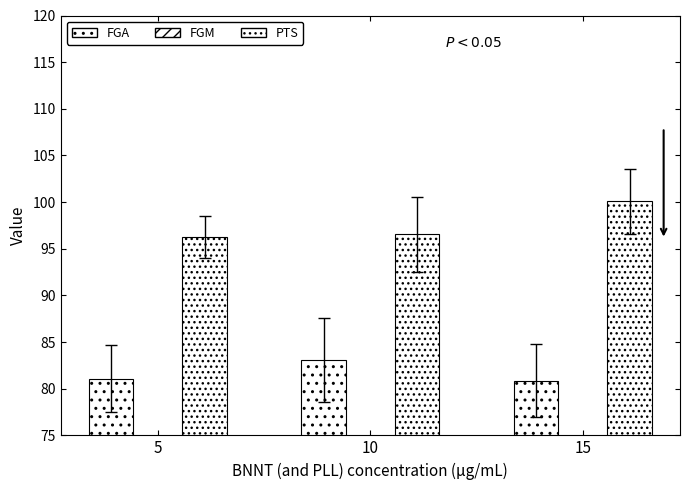

What is the average value of the FGM series?

36.8